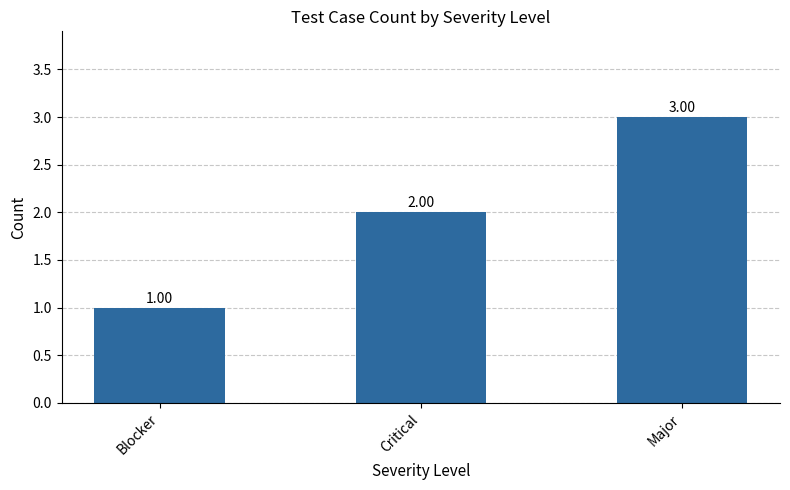

Reading left to right, what are all the values shown in this chart?

Blocker=1	Critical=2	Major=3